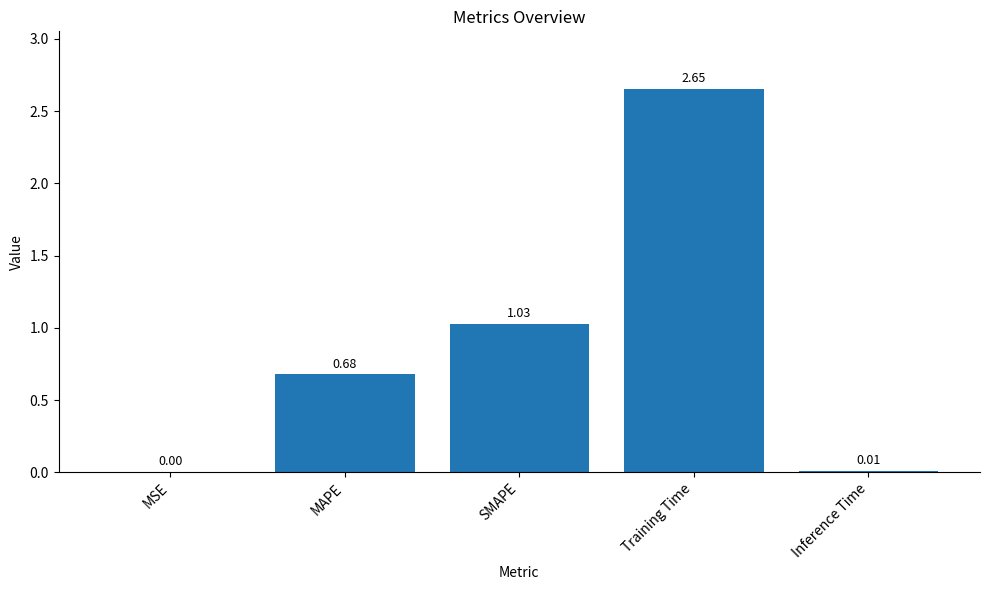

At which label is the value closest to 1?

SMAPE